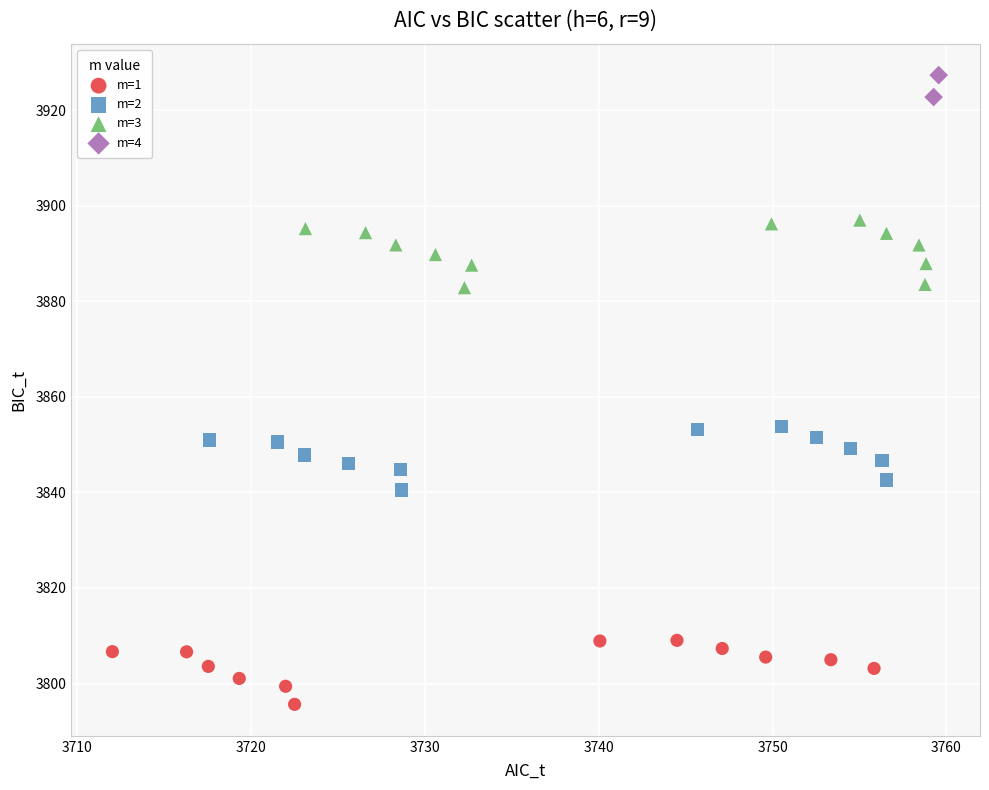

Which series has the largest Y range (max minus min)?

m=3